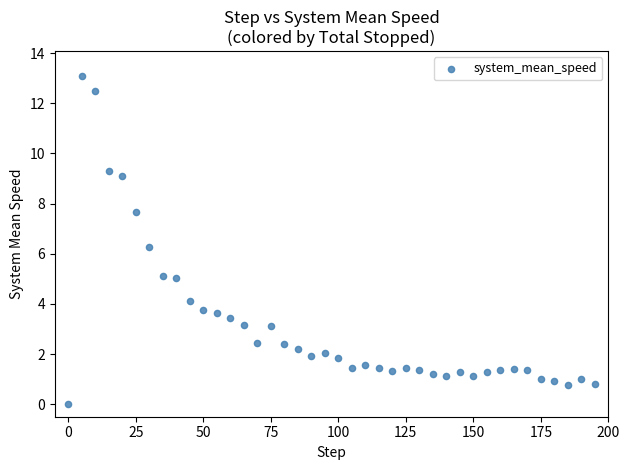

What is the range of Y values (max minus min)?

13.1